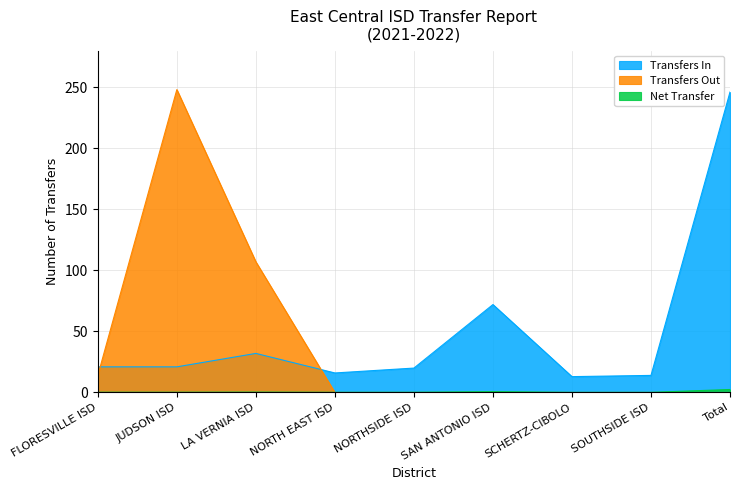

At which label is Transfers In closest to 129?

SAN ANTONIO ISD